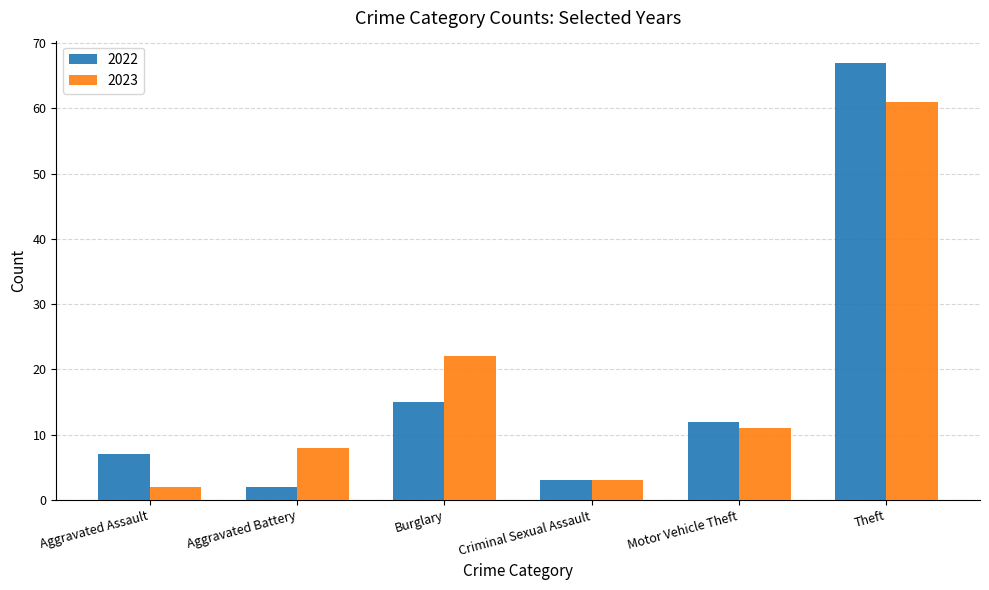

Is the value of 2023 at Motor Vehicle Theft greater than the value of 2022 at Theft?

No